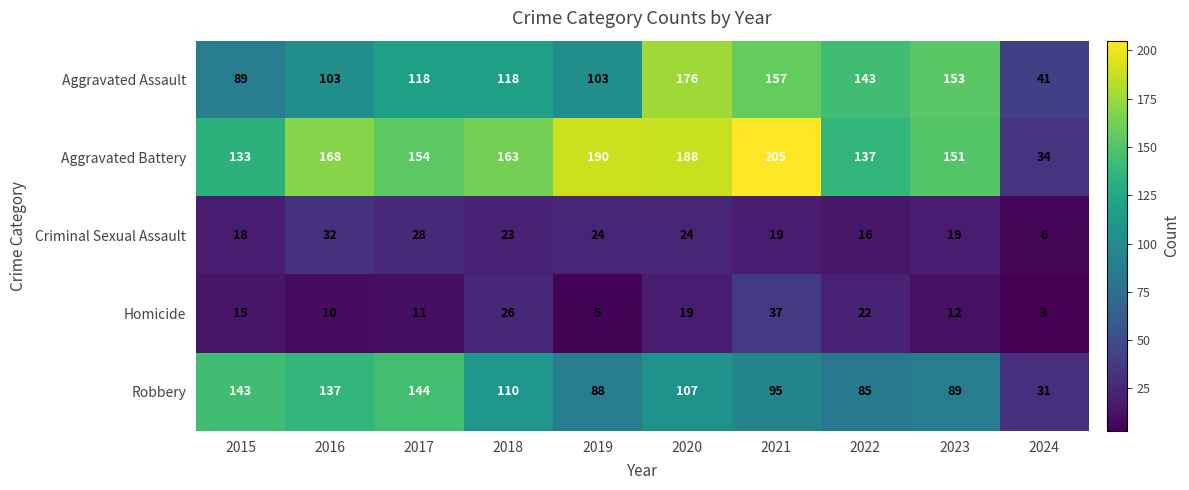

Which label corresponds to the smallest value in the chart?

2024